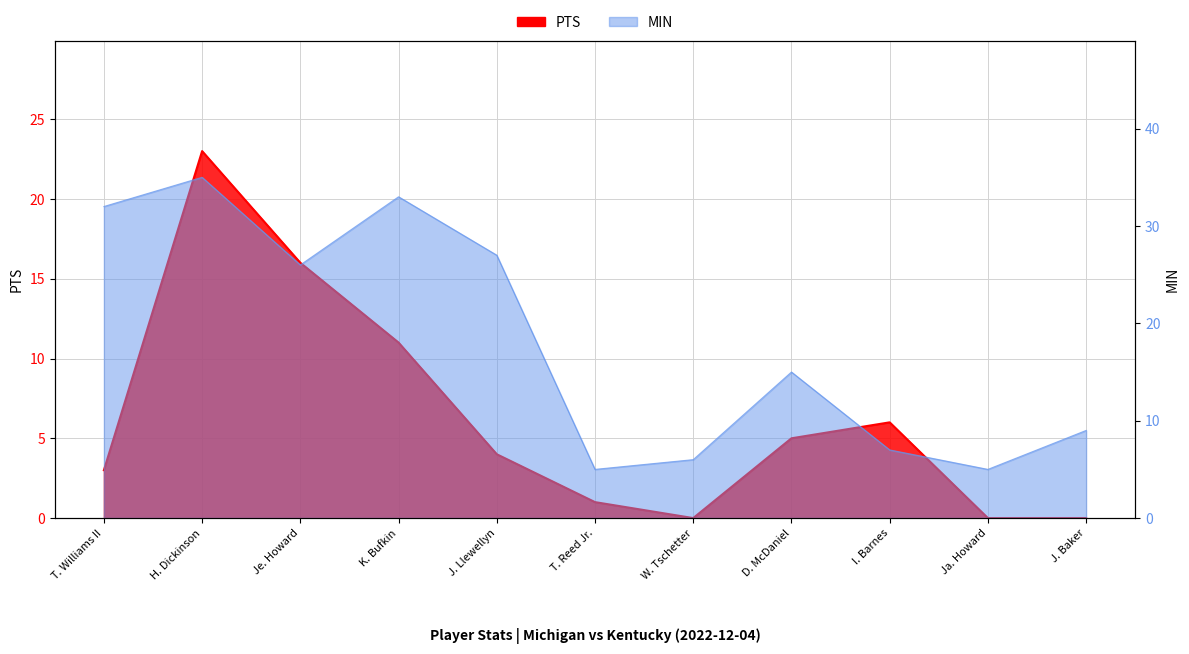

In MIN, how many points are higher than both neighbors (excluding endpoints)?

3